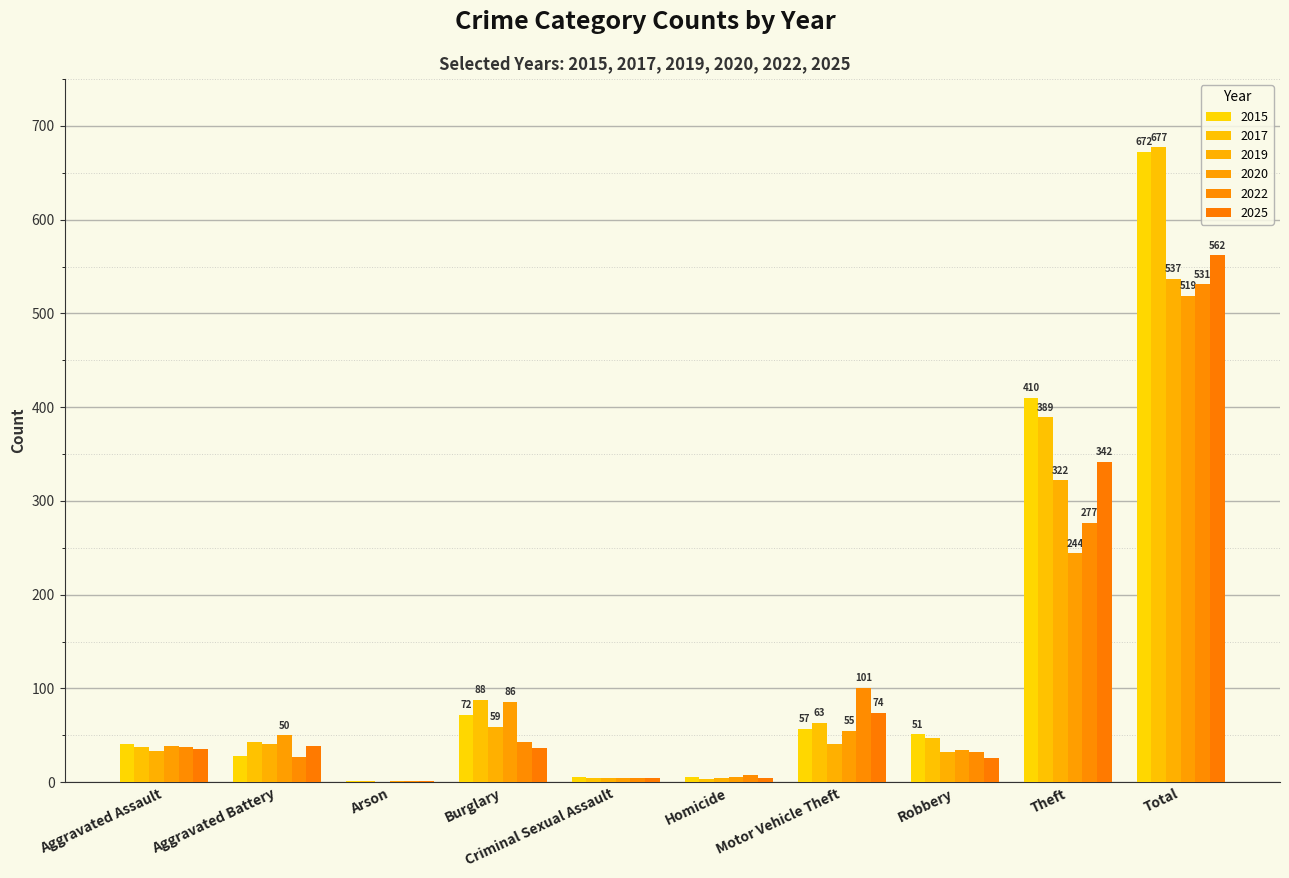

The 2025 series shows 2 at Homicide. True or false?

False